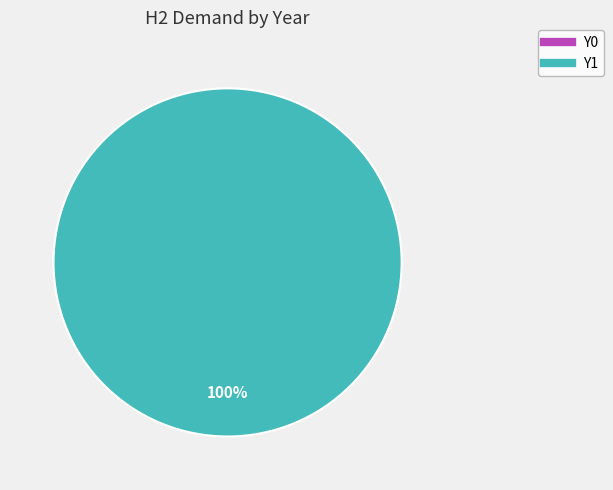

What percentage do Y0 and Y1 together represent?

100.0%